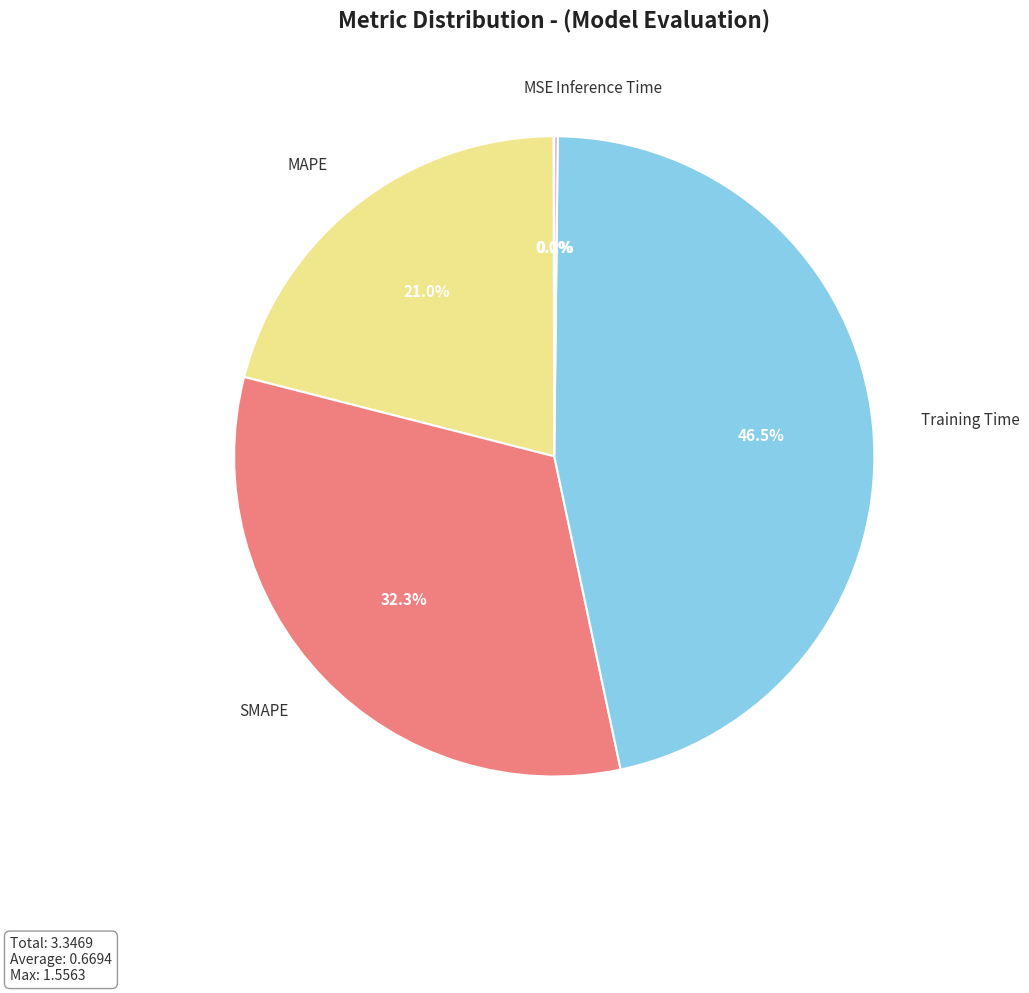

Is there any slice that represents more than half of the pie?

No